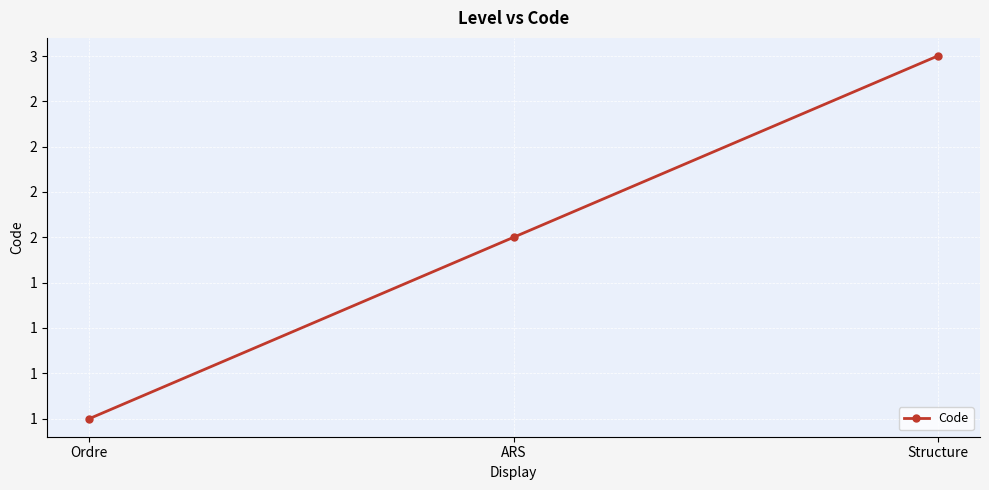

Does the chart have visible grid lines?

Yes